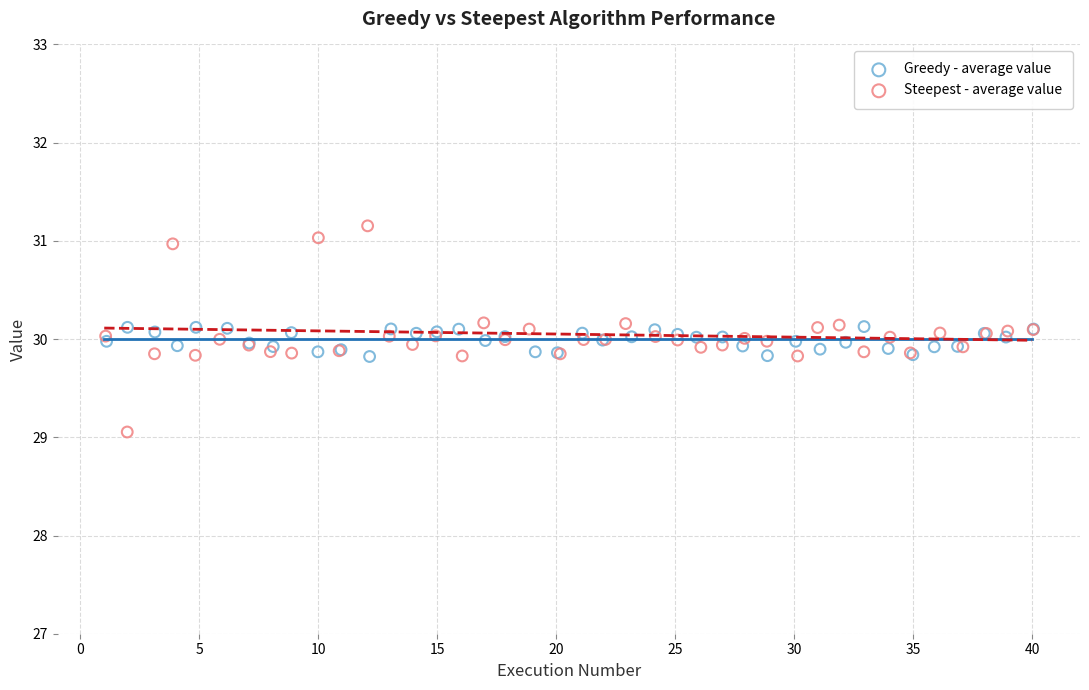

Which series contains the lowest Y value?

Steepest - average value